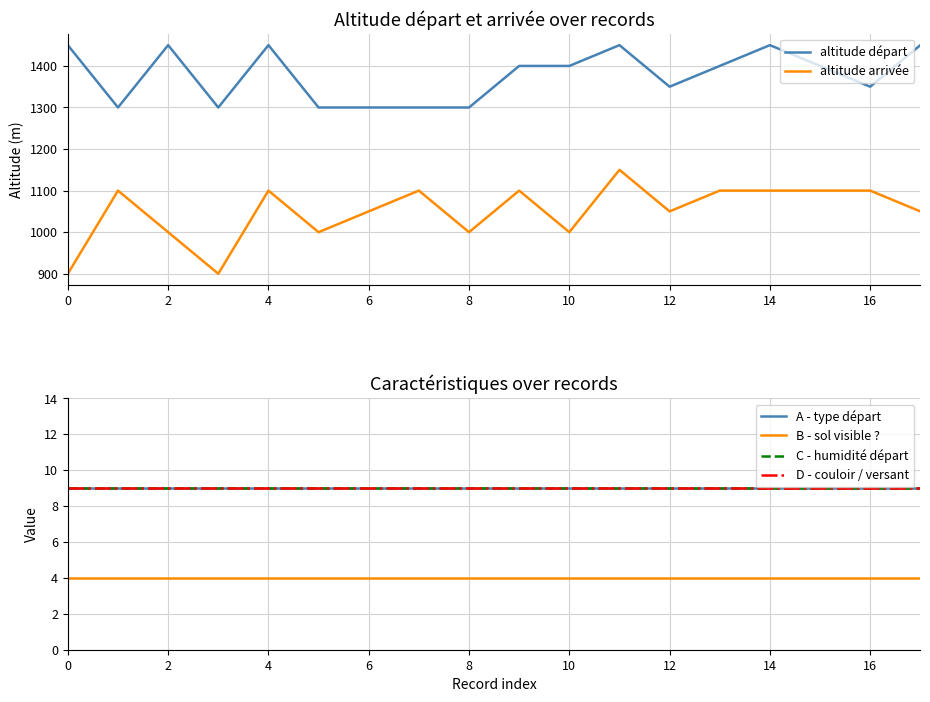

True or false: altitude arrivée and altitude départ intersect in this chart.

False